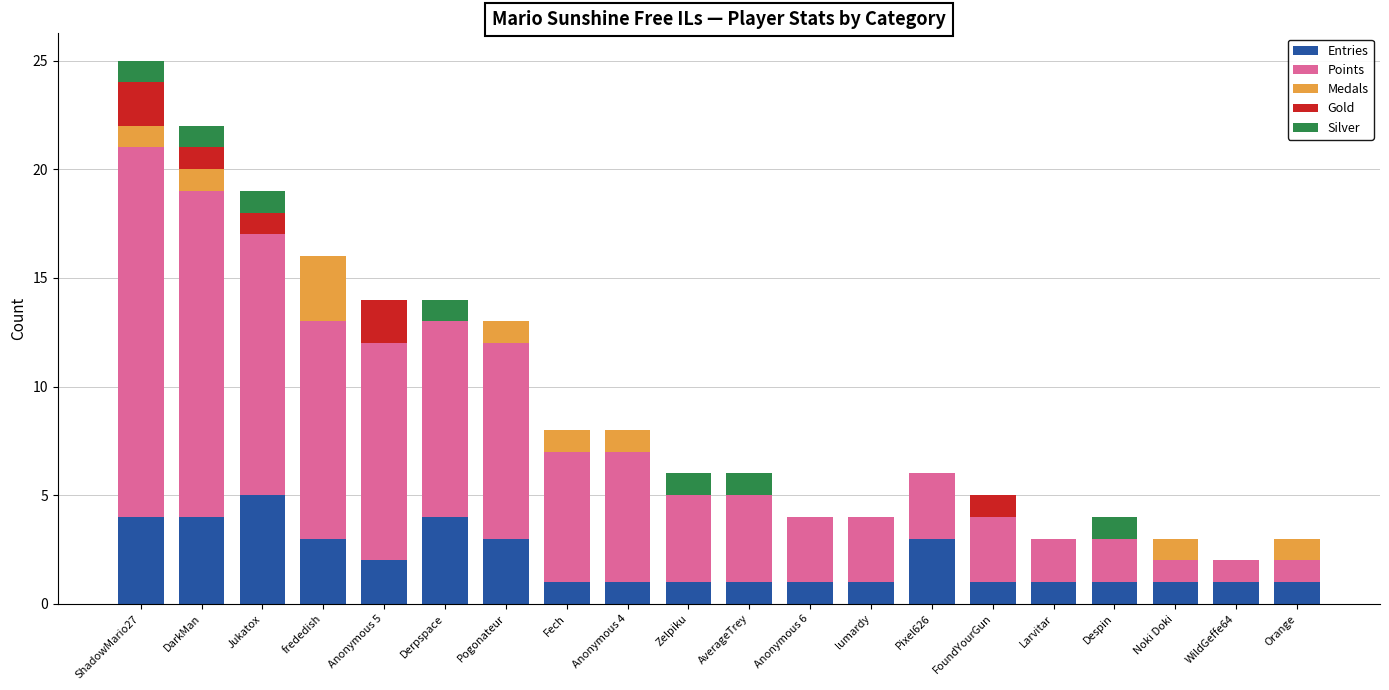

Is it true that Entries equals 3 at frededish?

True